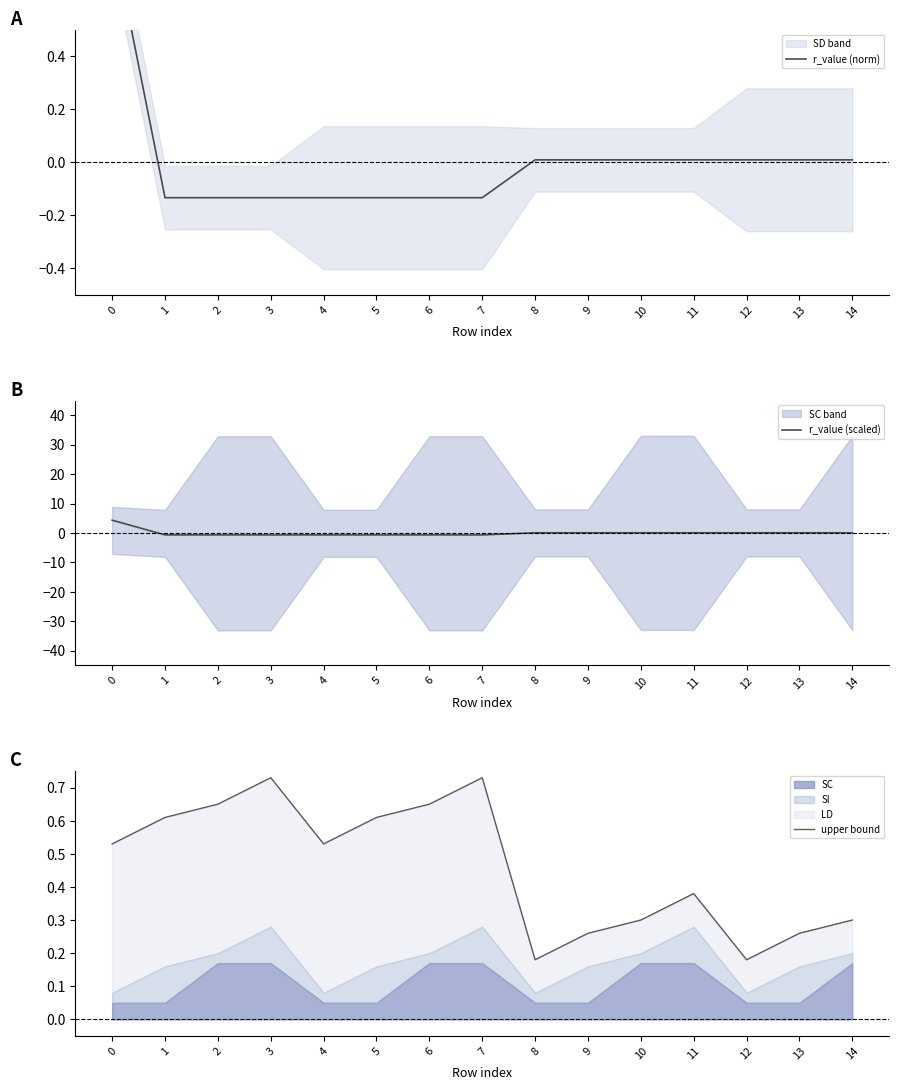

Which series has the largest total across all categories?

upper bound